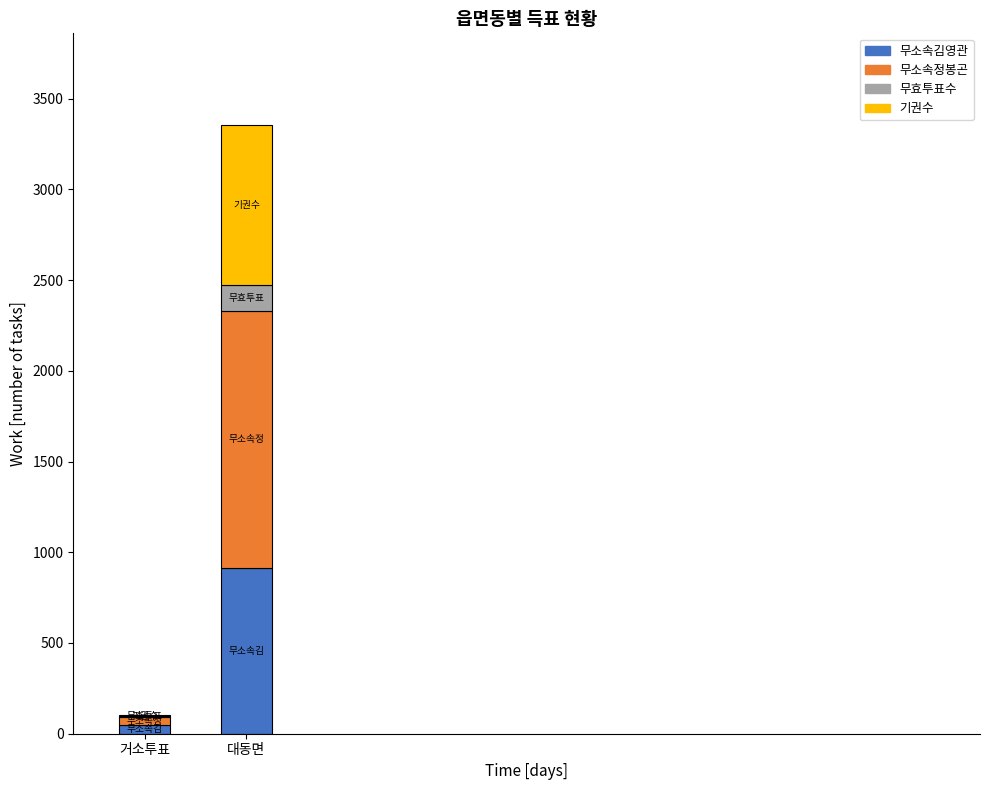

True or false: 무소속김영관 has a value of 1432 at 대동면.

False